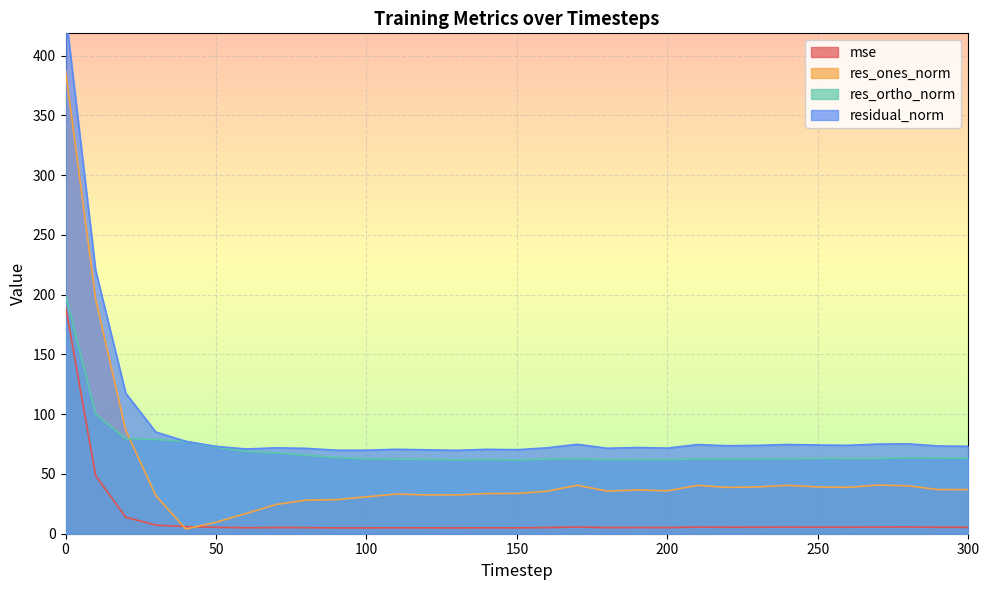

Is it true that mse equals 4.9 at 150?

True